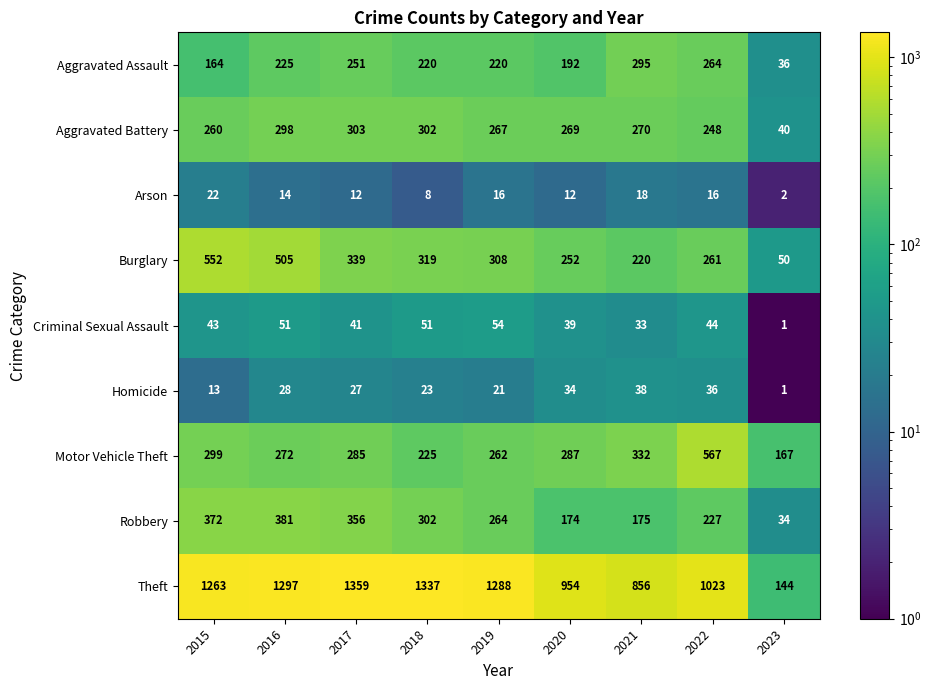

What is the sum of the Homicide values at 2021 and 2015?

51